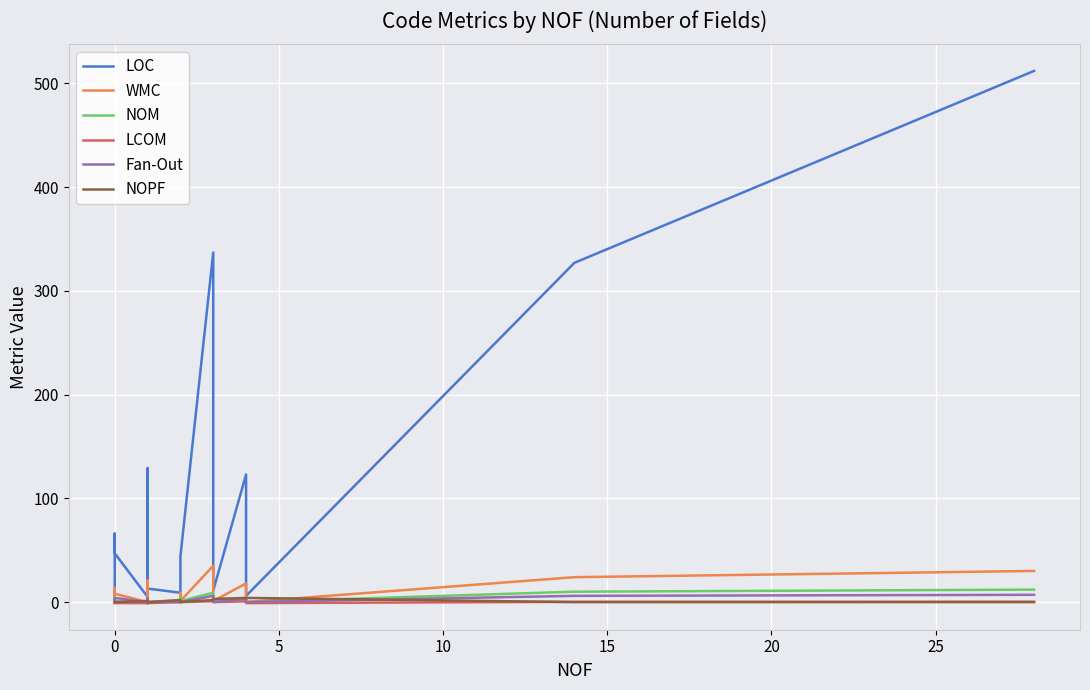

What are all the series names shown in the legend?

LOC, WMC, NOM, LCOM, Fan-Out, NOPF